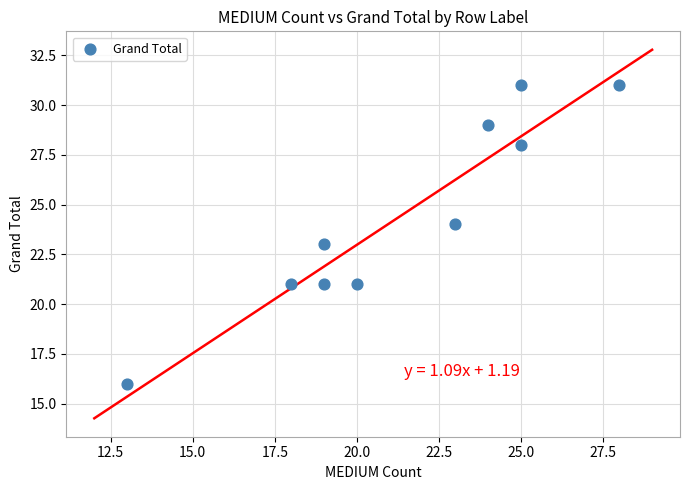

What is the range of Y values (max minus min)?

15